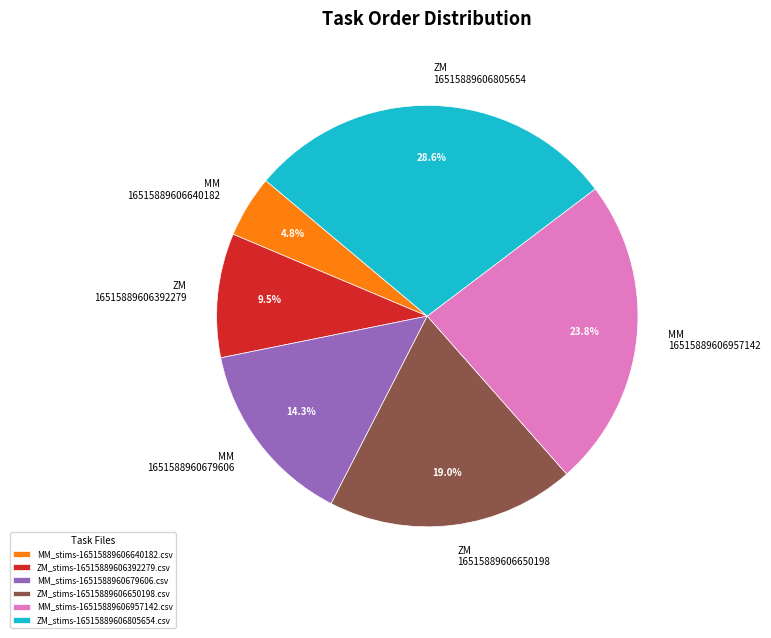

Is there a majority slice in this chart?

No